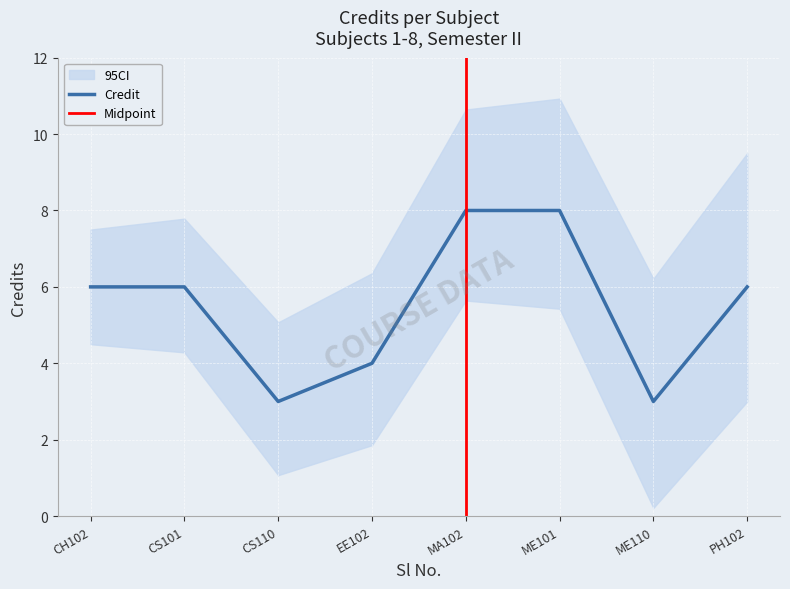

What is the smallest value displayed?

3